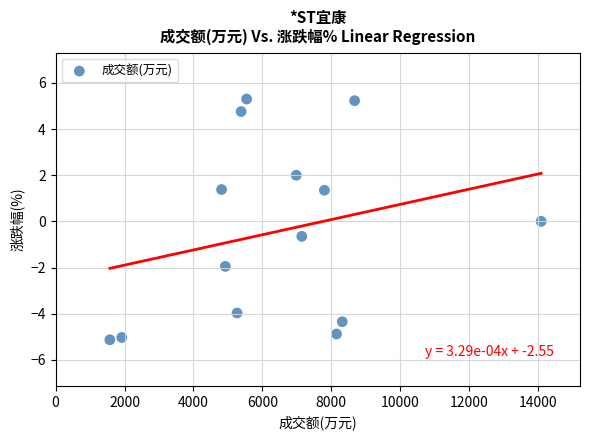

What is the range of Y values (max minus min)?

10.4